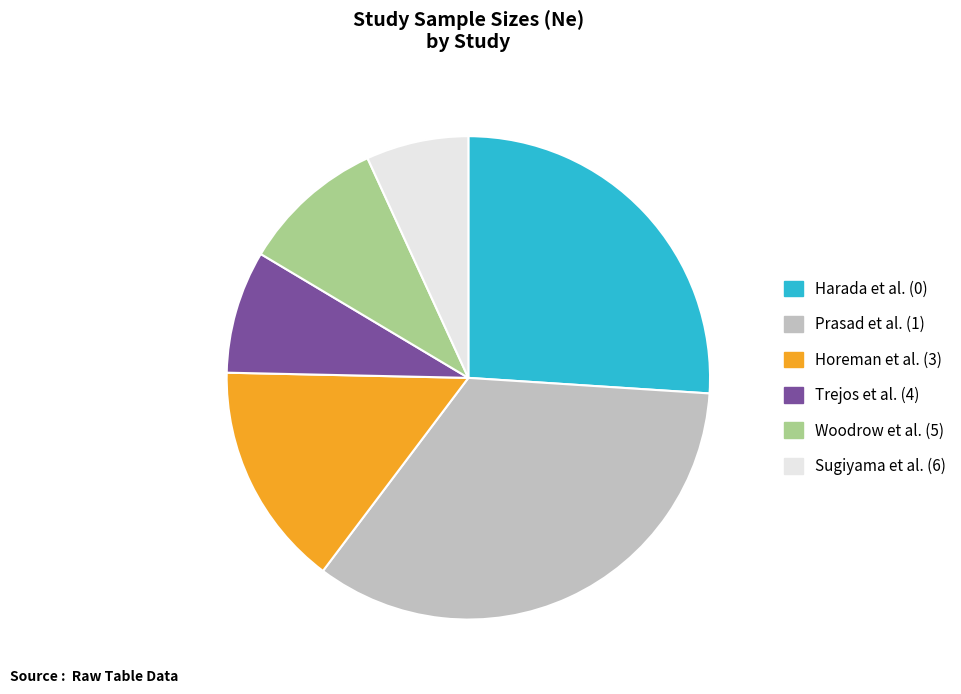

What is the ratio of the value at Horeman et al. (3) to the value at Harada et al. (0)?

0.6